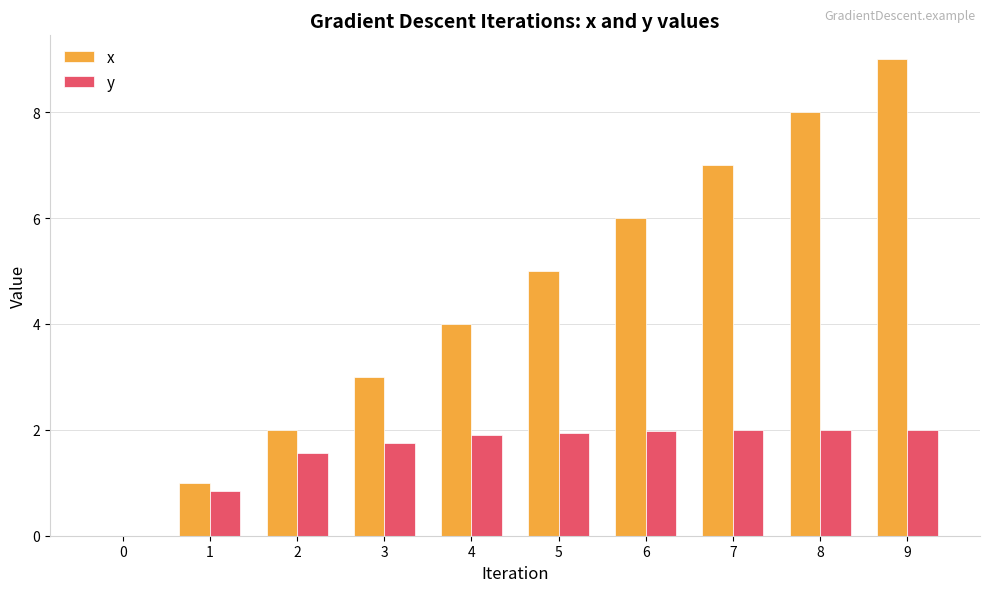

True or false: x has a value of 2.0 at 2.

True